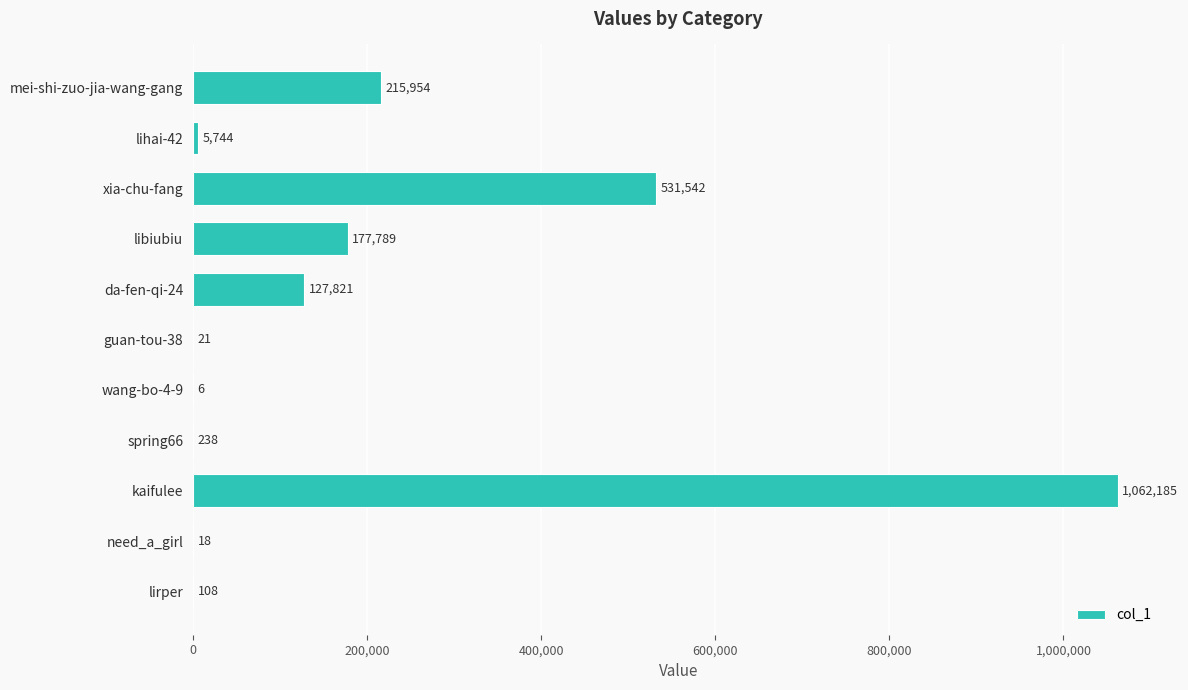

What is the change in value from lihai-42 to lirper?

-5636